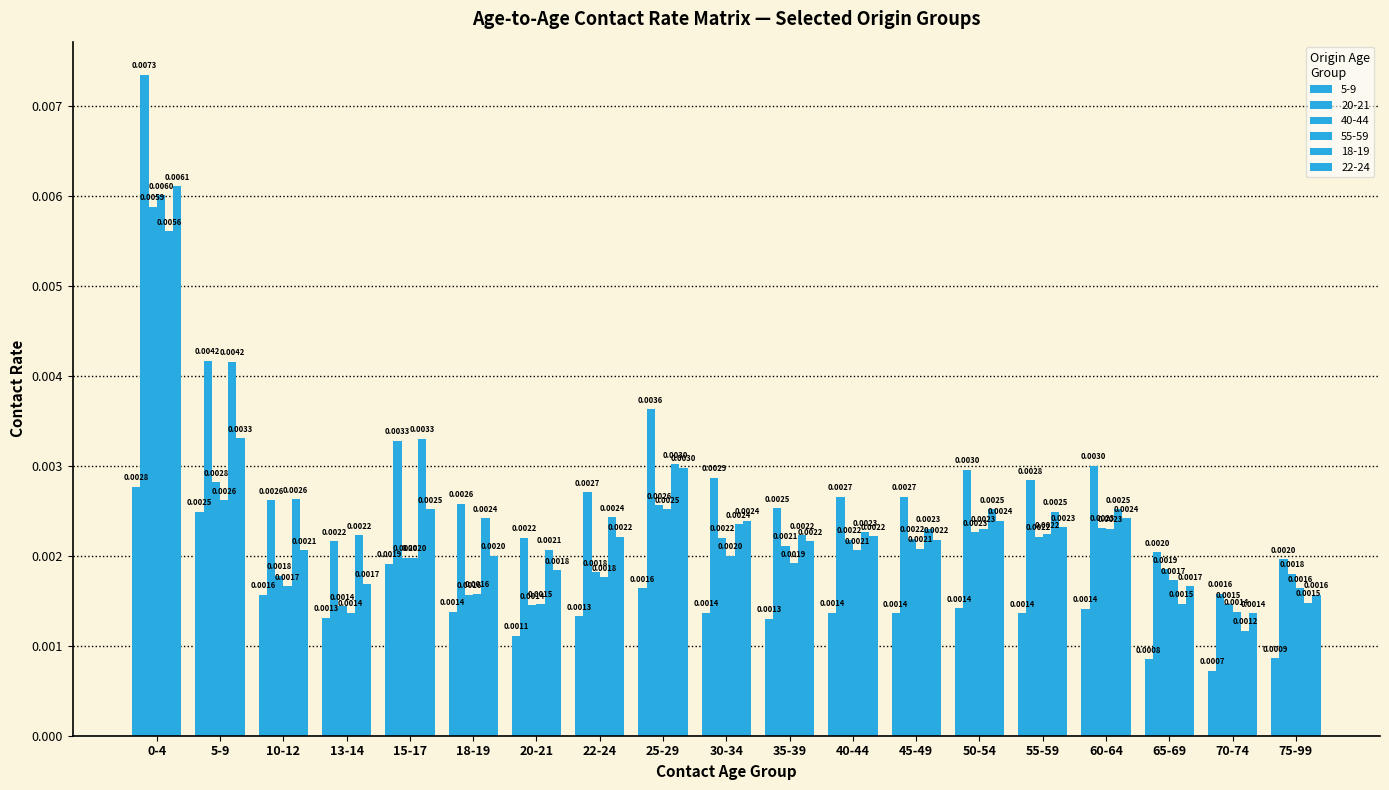

How many bars are there in total?

114